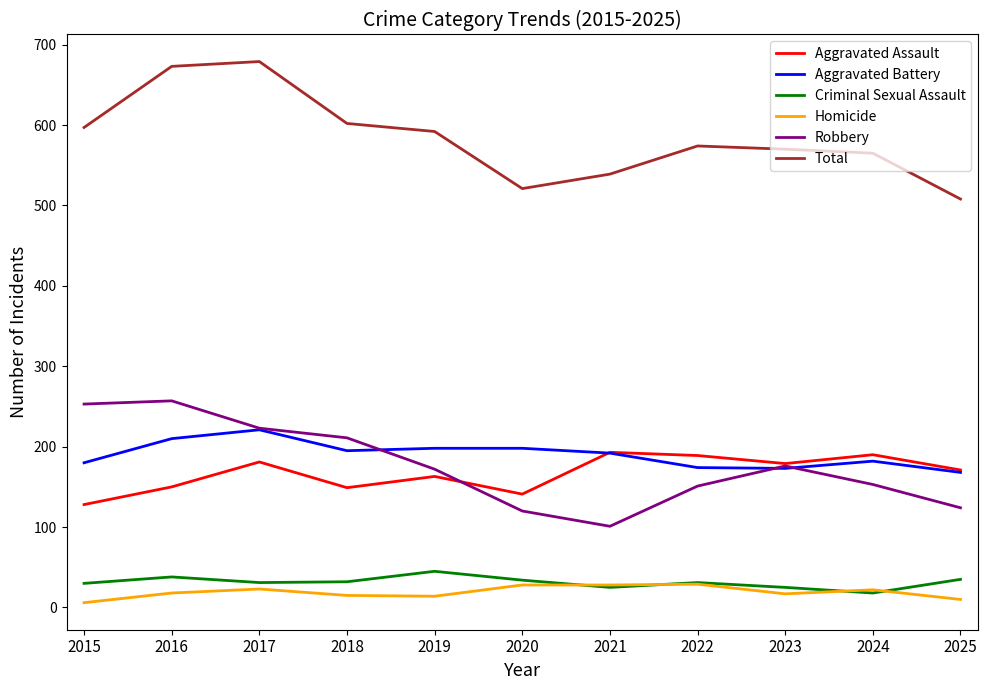

Is this an area chart (filled region under the line)?

No